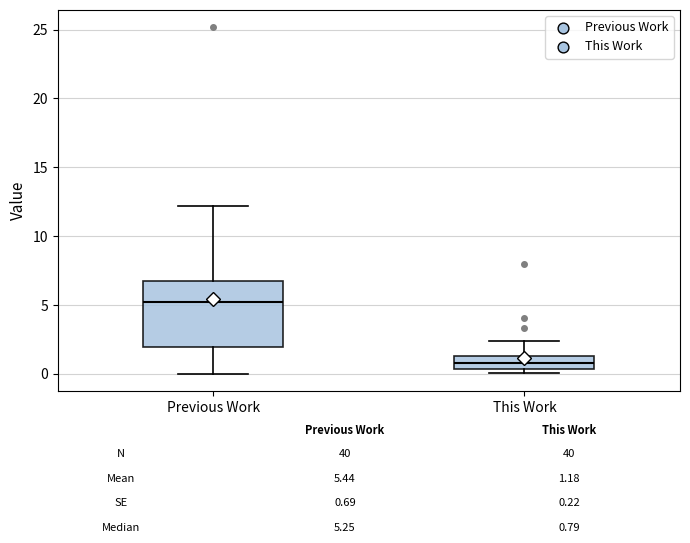

Reading left to right, read every box against the y-axis: the position of its median line, the range the box covers, and the ends of its whiskers. The values are not printed on the chart, so give them approximately, as read against the axis.

Previous Work: median 5.5, box 2.0 to 7.0, whiskers 0.0 to 12.0
This Work: median 1.0, box 0.5 to 1.5, whiskers 0.0 to 2.5